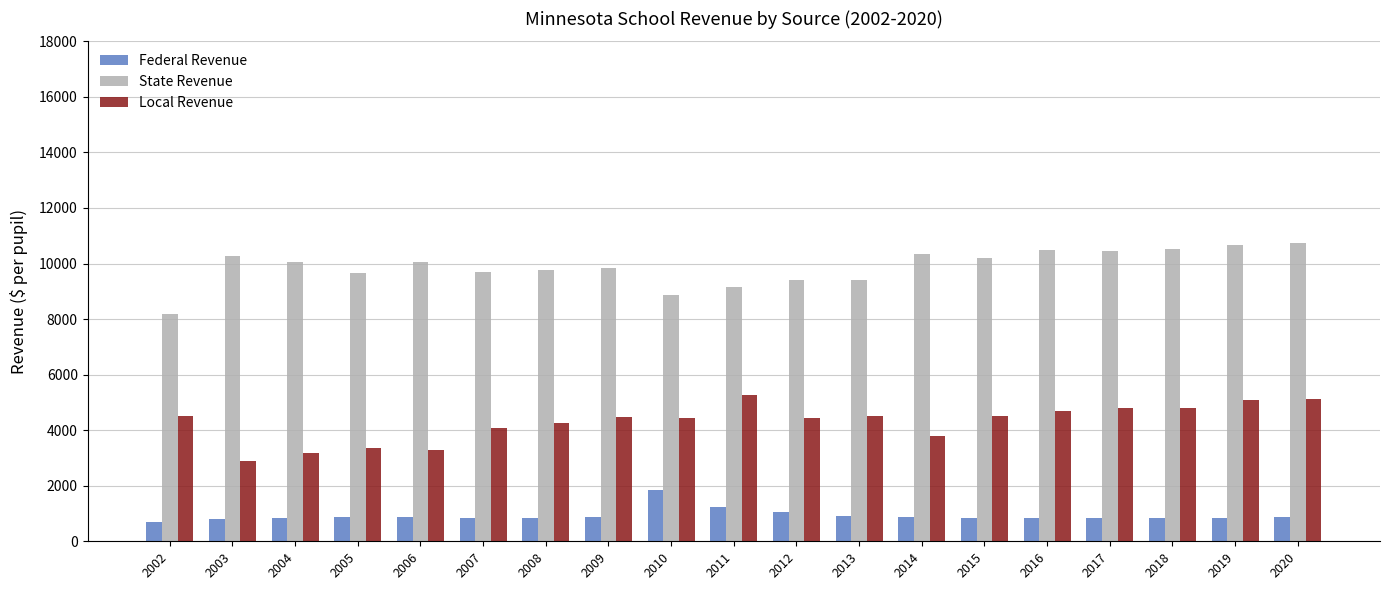

What is the value of the Federal Revenue bar at the 7th from the left?

839.2